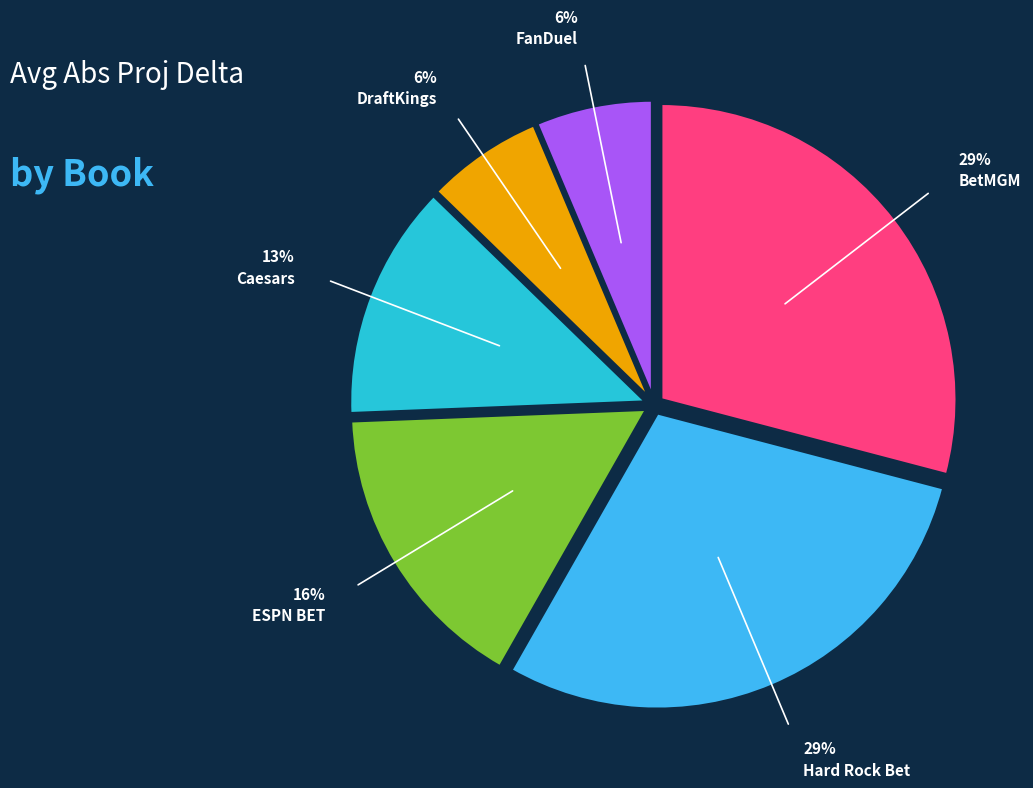

To the nearest percent, what portion does ESPN BET represent?

16%